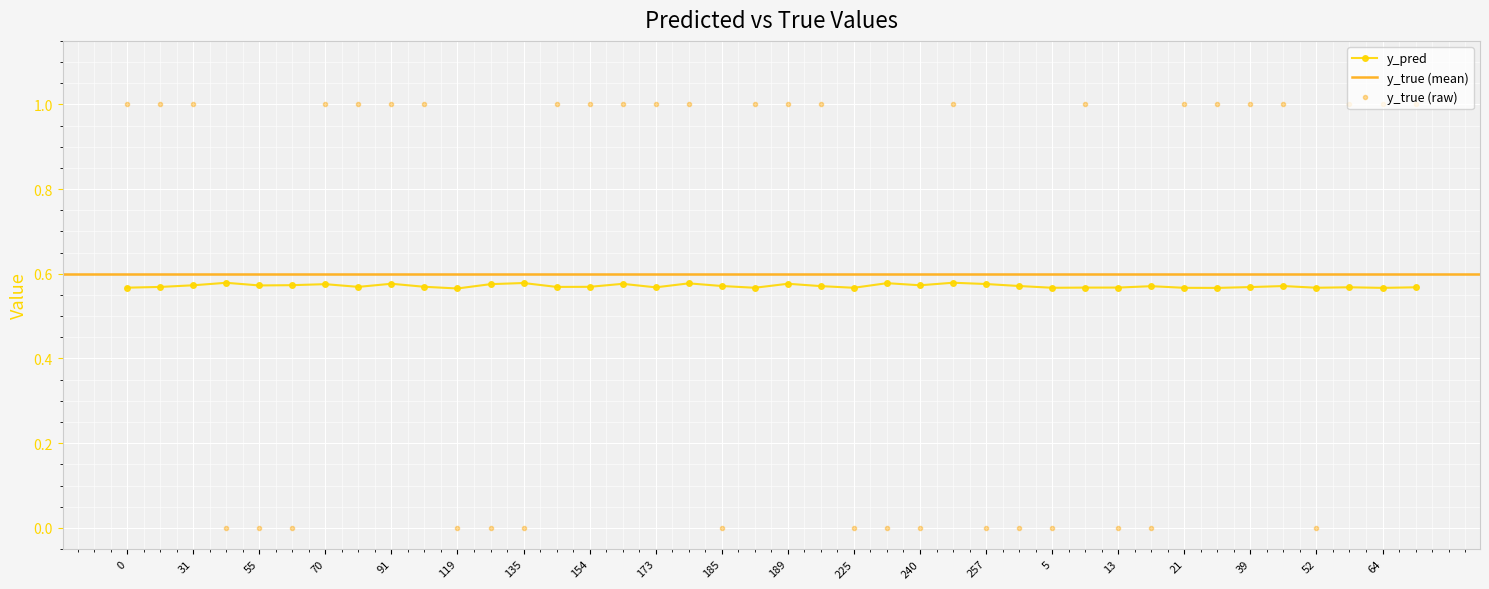

Rank the categories by y_true value from lowest to highest.

43, 55, 66, 119, 134, 135, 185, 225, 235, 240, 257, 1, 5, 13, 18, 52, 0, 29, 31, 70, 81, 91, 99, 140, 154, 168, 173, 177, 186, 189, 223, 253, 8, 21, 33, 39, 44, 59, 64, 76